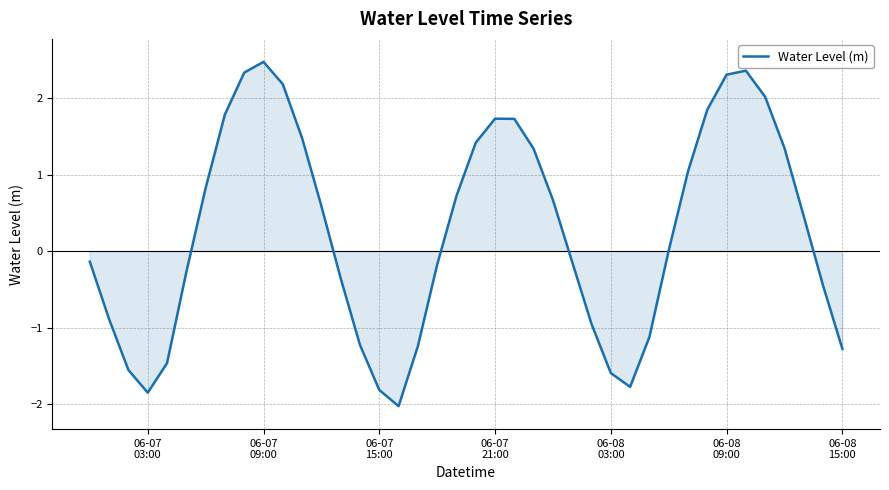

What is the difference between the maximum and minimum values?

4.5